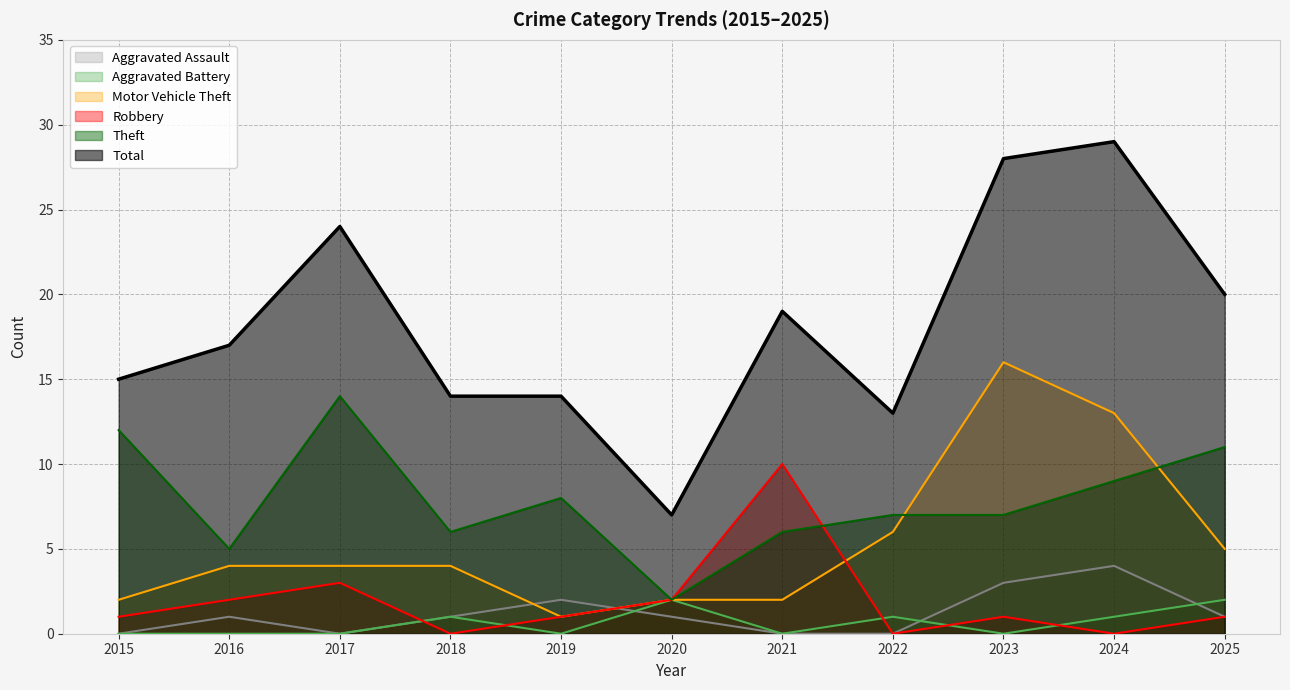

Rank the series by their maximum value, from lowest to highest.

Aggravated Battery, Aggravated Assault, Robbery, Theft, Motor Vehicle Theft, Total